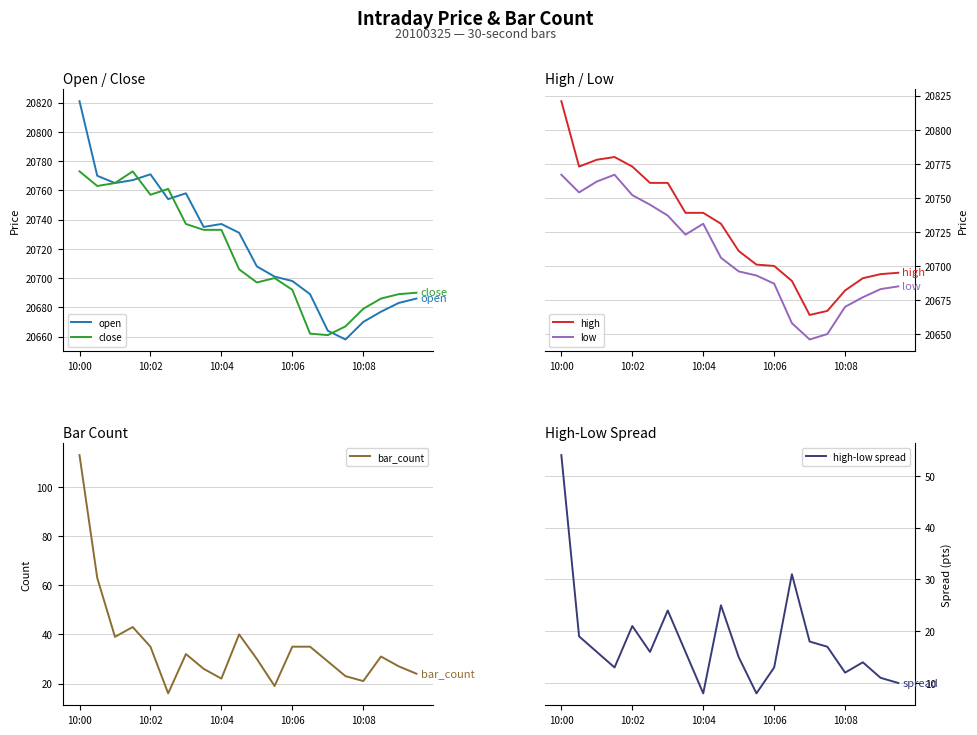

How many data points in open are less than 20731?

10